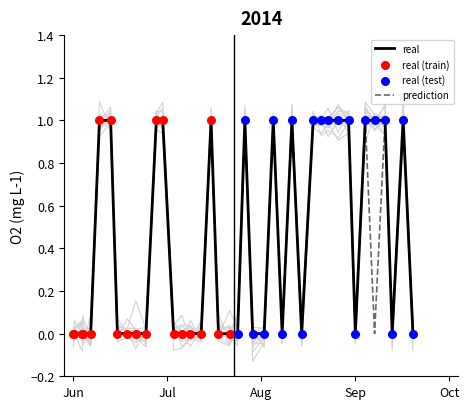

At which category is the sum across all series the highest?

3